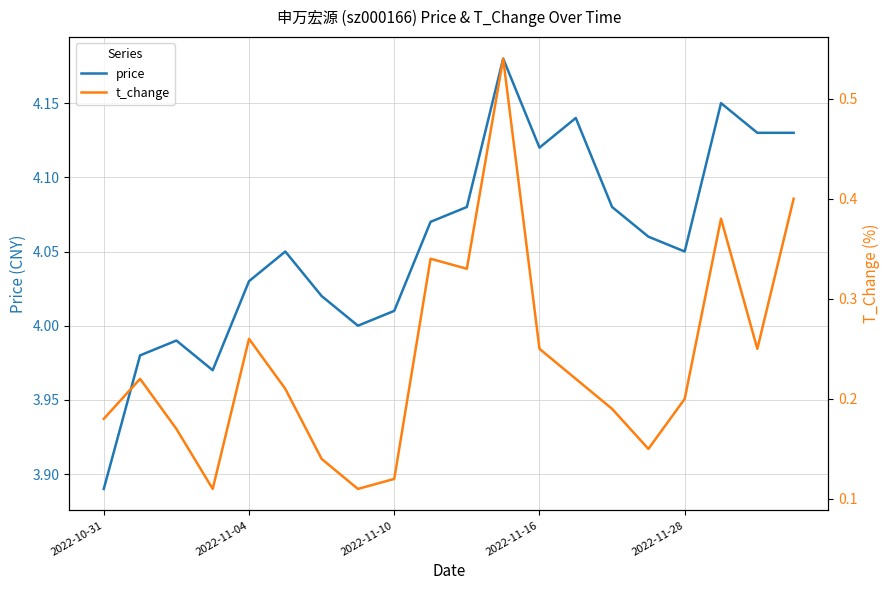

Reading right to left, transcribe all the data shown in this chart.

price: 4.1	4.1	4.2	4.0	4.1	4.1	4.1	4.1	4.2	4.1	4.1	4.0	4.0	4.0	4.0	4.0	4.0	4.0	4.0	3.9
t_change: 0.4	0.2	0.4	0.2	0.1	0.2	0.2	0.2	0.5	0.3	0.3	0.1	0.1	0.1	0.2	0.3	0.1	0.2	0.2	0.2